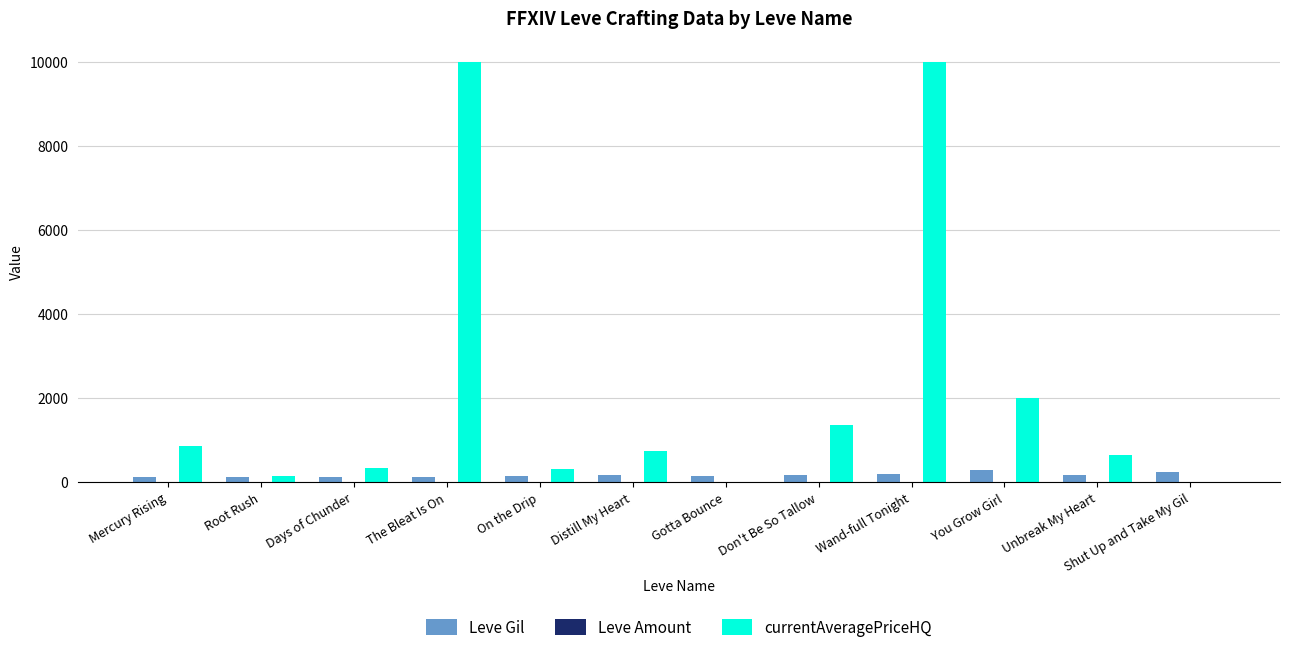

Which series changed the most between The Bleat Is On and Distill My Heart?

currentAveragePriceHQ